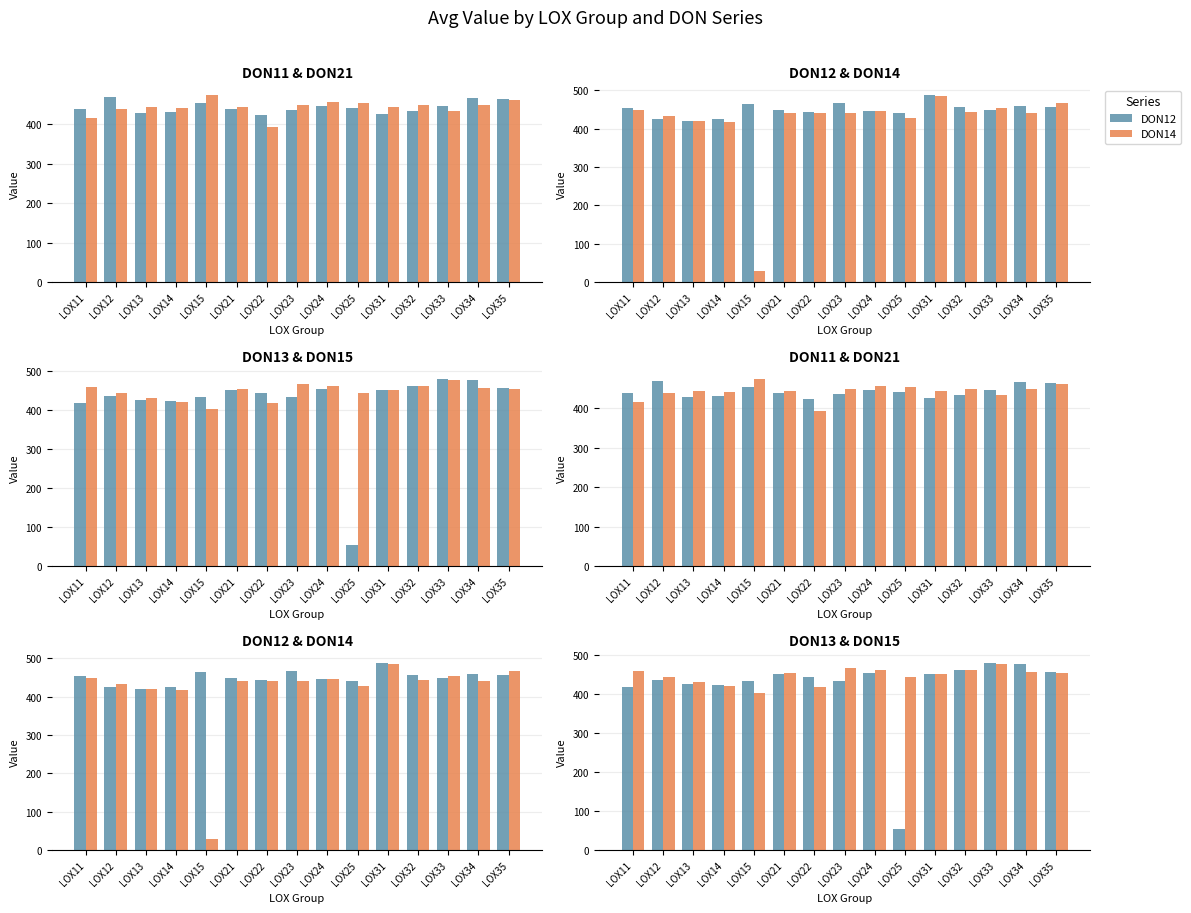

Is the value of DON21 at LOX14 greater than the value of DON13 at LOX25?

Yes